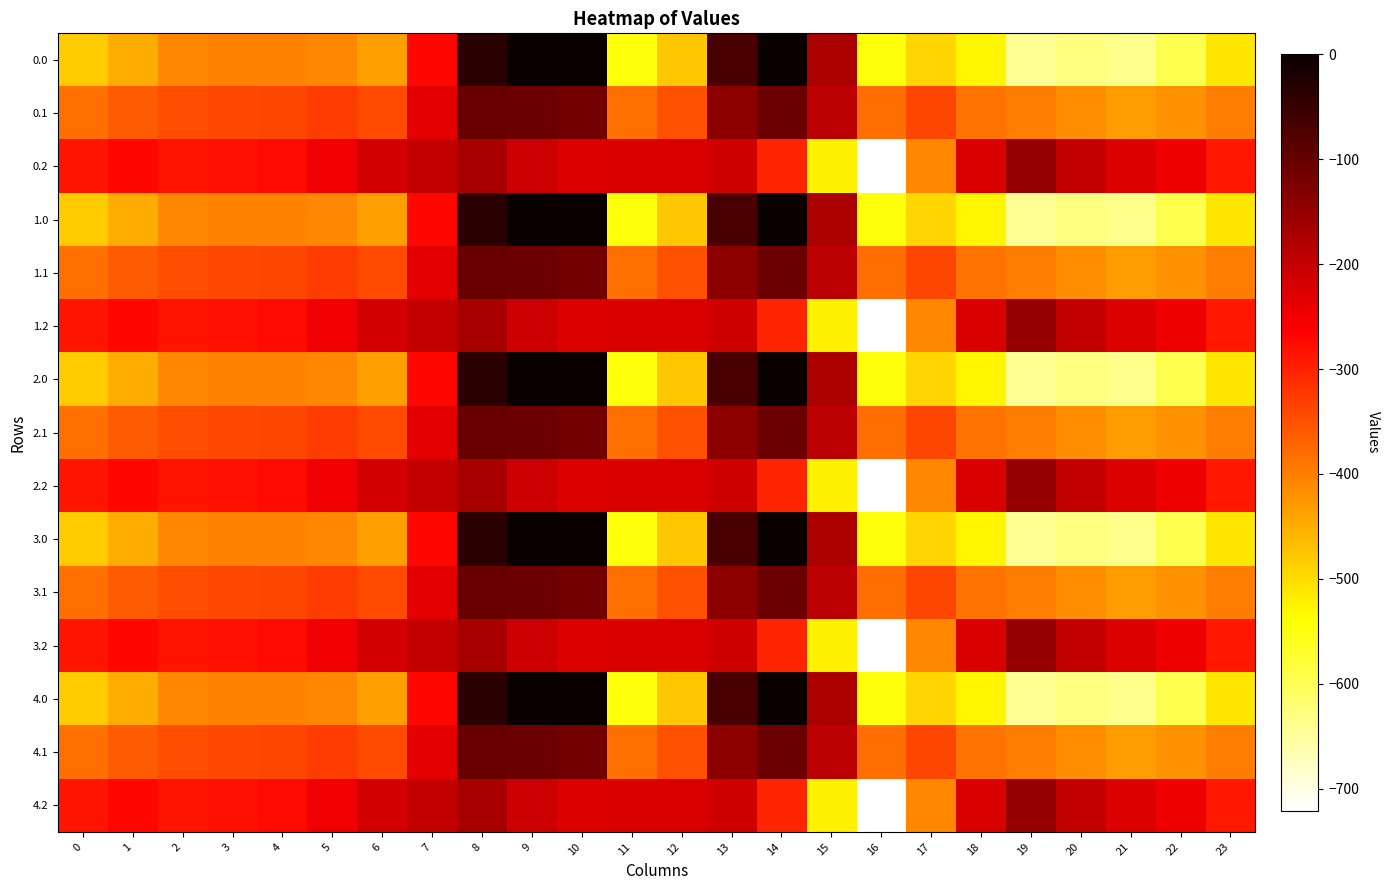

Between 10 and 19, which is larger?

10